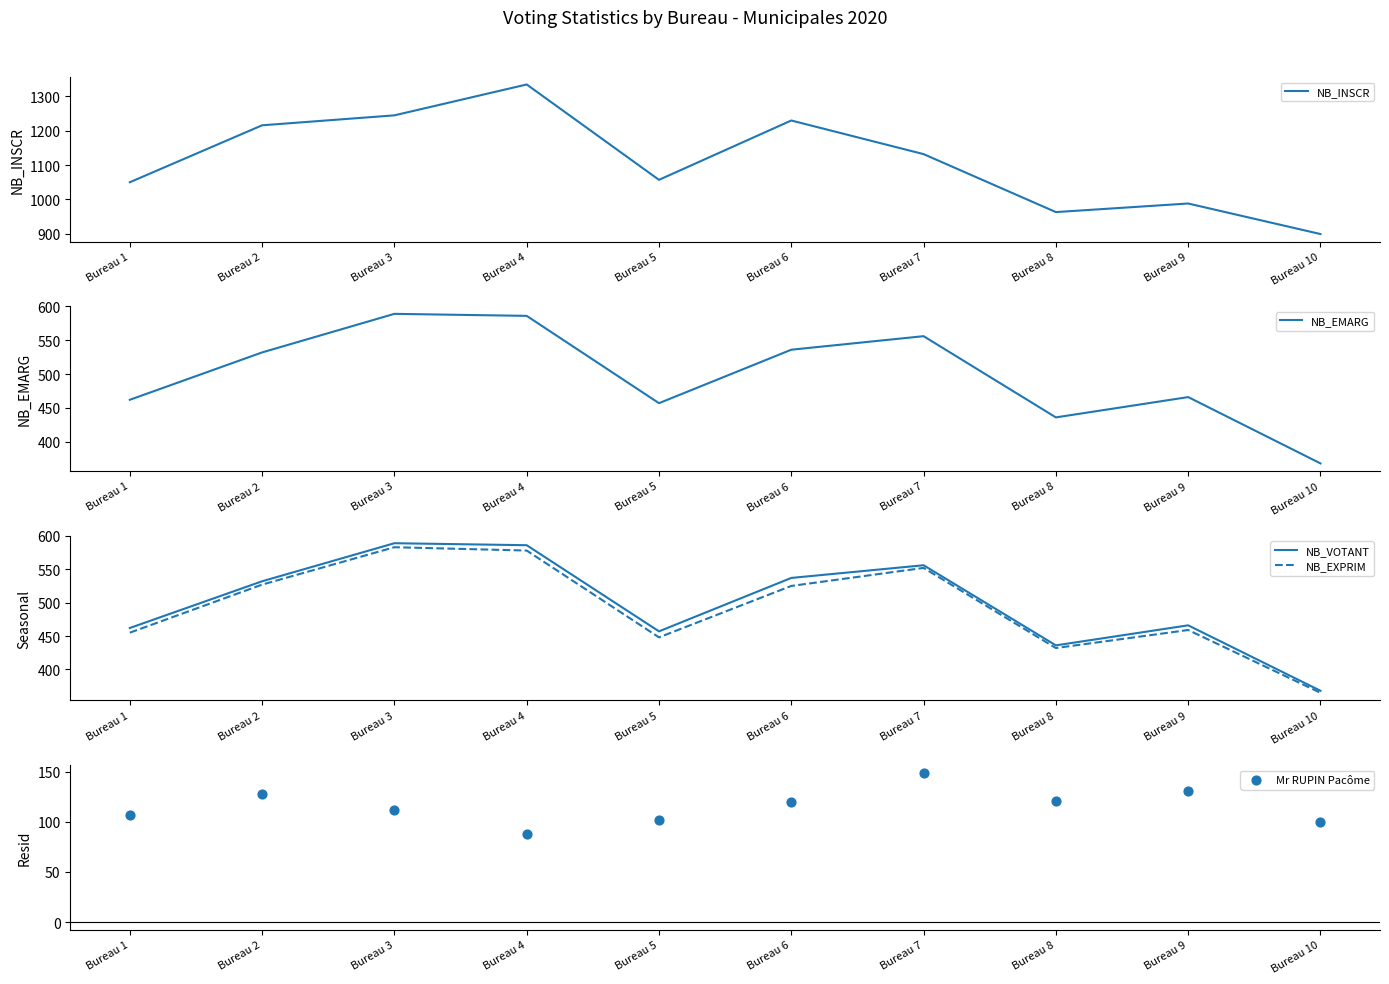

At which category is the sum across all series the highest?

Bureau 4